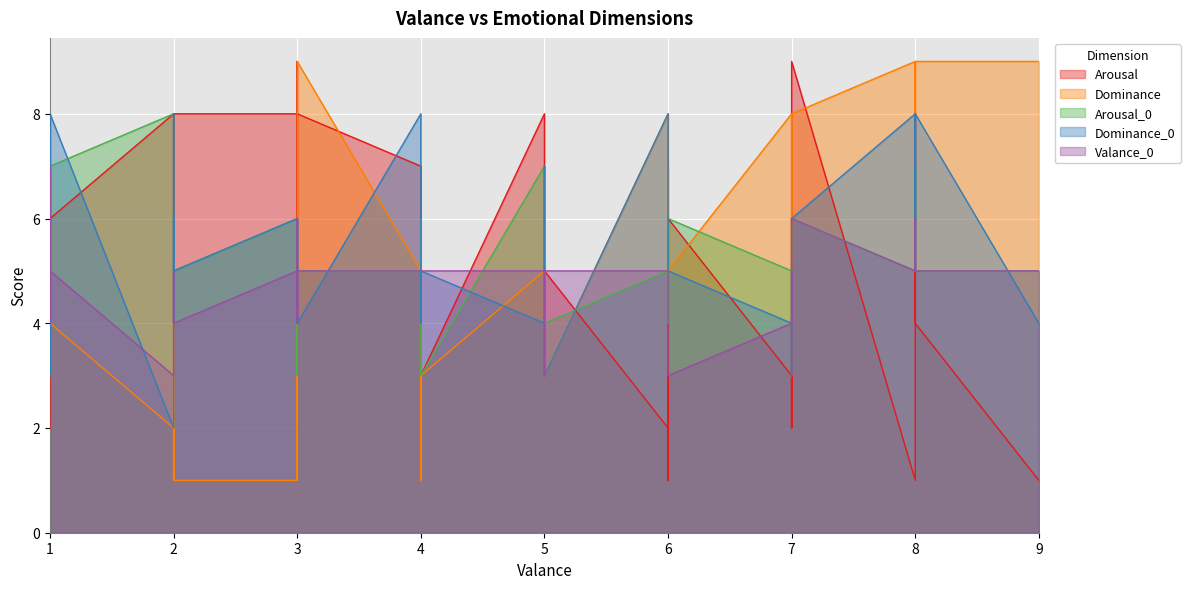

What is the approximate value of Valance_0 at 8?

5